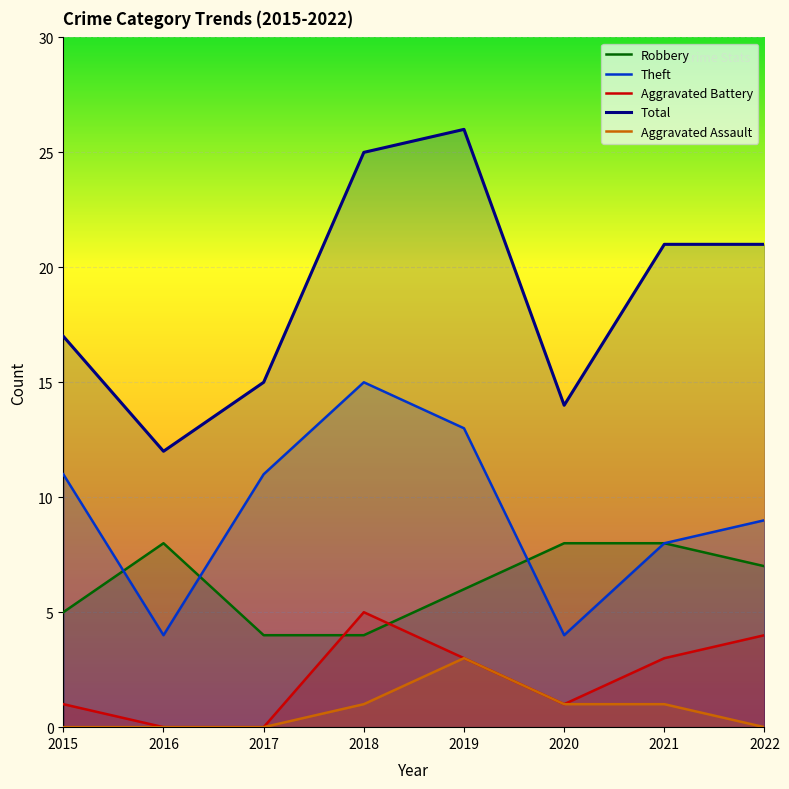

The Theft series shows 7 at 2016. True or false?

False